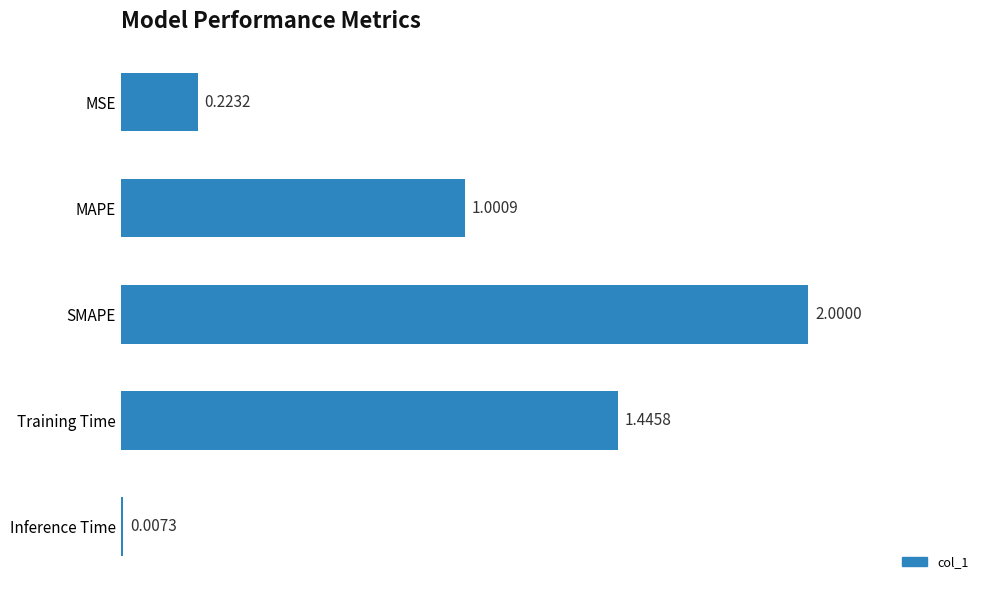

What is the change in value from MAPE to Inference Time?

-1.0